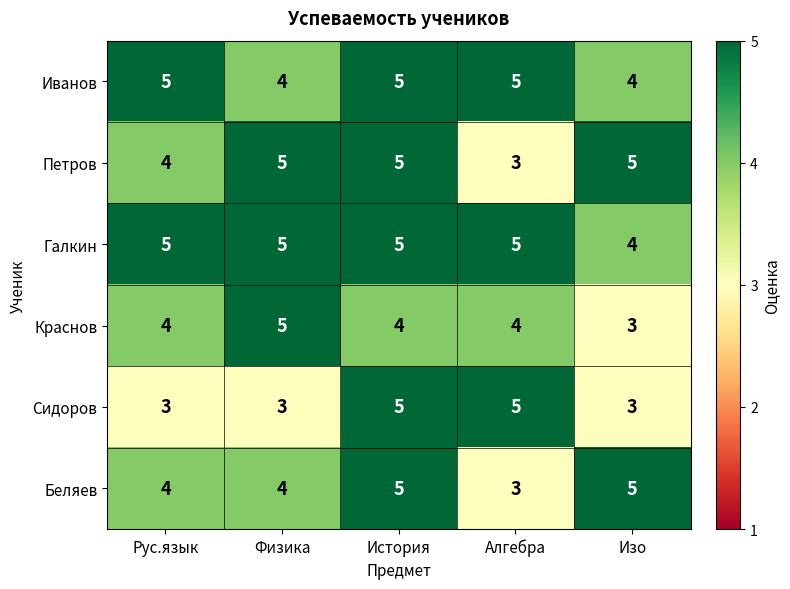

What is the sum of the Беляев values at Алгебра and Изо?

8